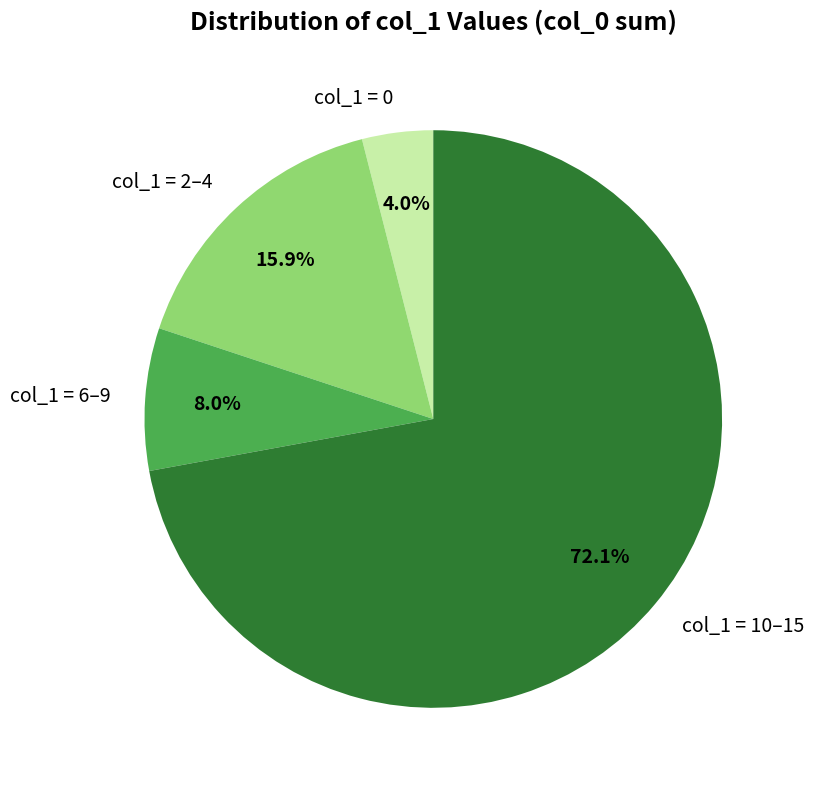

Count the number of slices in the pie.

4